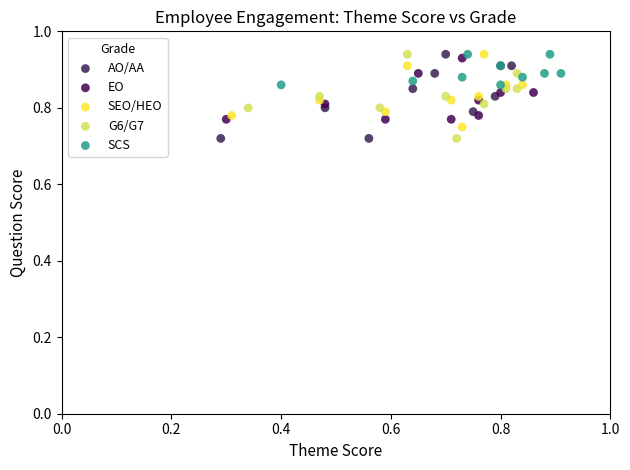

What are all the series names shown in the legend?

AO/AA, EO, SEO/HEO, G6/G7, SCS